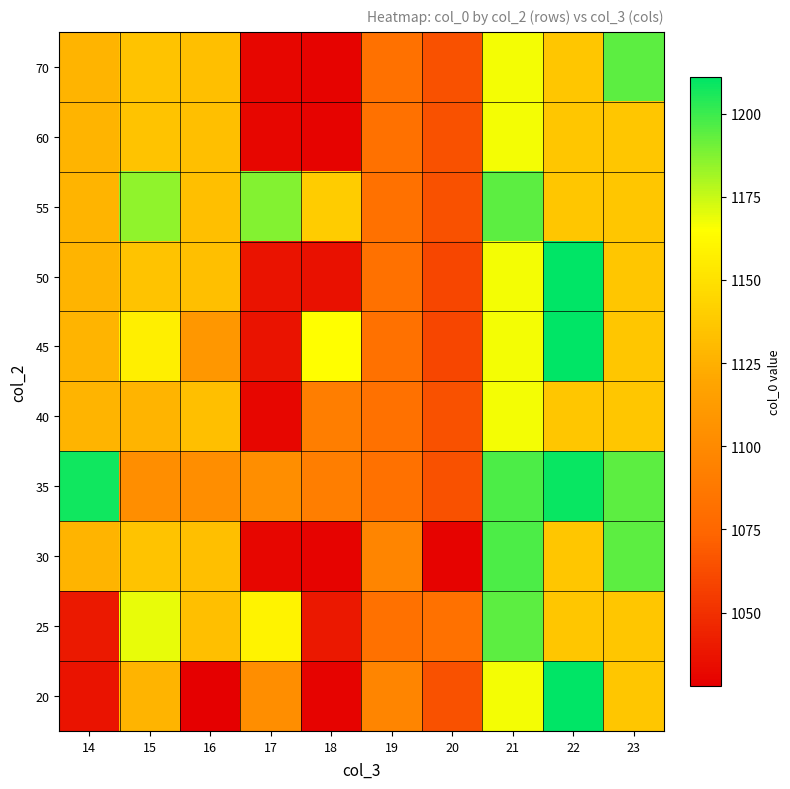

Reading left to right, what are all the values shown in this chart?

20: 14=1037	15=1127	16=1028	17=1103	18=1030	19=1096	20=1065	21=1167	22=1211	23=1136
25: 14=1040	15=1169	16=1133	17=1159	18=1039	19=1082	20=1082	21=1194	22=1136	23=1136
30: 14=1127	15=1135	16=1133	17=1031	18=1030	19=1096	20=1030	21=1197	22=1136	23=1194
35: 14=1208	15=1103	16=1103	17=1103	18=1091	19=1082	20=1065	21=1197	22=1209	23=1194
40: 14=1127	15=1127	16=1133	17=1031	18=1091	19=1082	20=1065	21=1167	22=1136	23=1136
45: 14=1127	15=1157	16=1109	17=1037	18=1165	19=1082	20=1060	21=1167	22=1211	23=1136
50: 14=1127	15=1135	16=1133	17=1037	18=1036	19=1082	20=1060	21=1167	22=1211	23=1136
55: 14=1127	15=1185	16=1133	17=1187	18=1139	19=1082	20=1065	21=1194	22=1136	23=1136
60: 14=1127	15=1135	16=1133	17=1031	18=1030	19=1082	20=1065	21=1167	22=1136	23=1136
70: 14=1127	15=1135	16=1133	17=1031	18=1030	19=1082	20=1065	21=1167	22=1136	23=1194